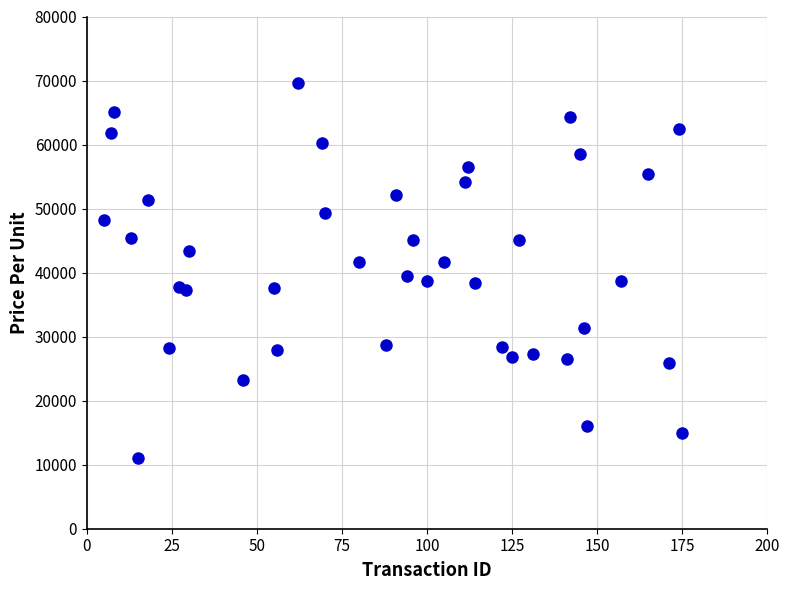

What is the range of X values (max minus min)?

170.0